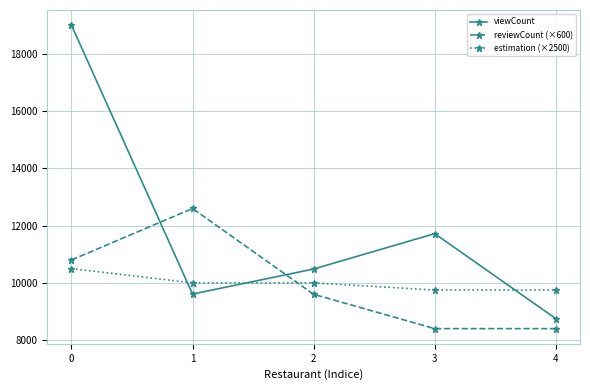

Reading left to right, what are all the values shown in this chart?

viewCount: 0=19009	1=9609	2=10484	3=11721	4=8749
reviewCount (×600): 0=10800	1=12600	2=9600	3=8400	4=8400
estimation (×2500): 0=10500	1=10000	2=10000	3=9750	4=9750